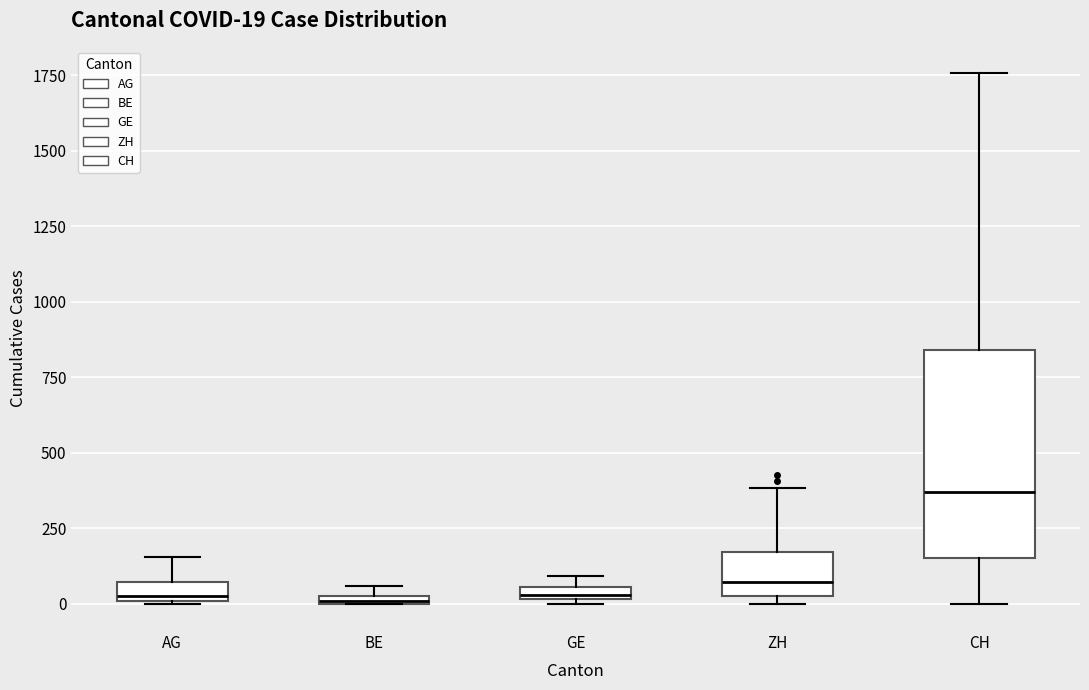

Which box's median line is the highest?

CH